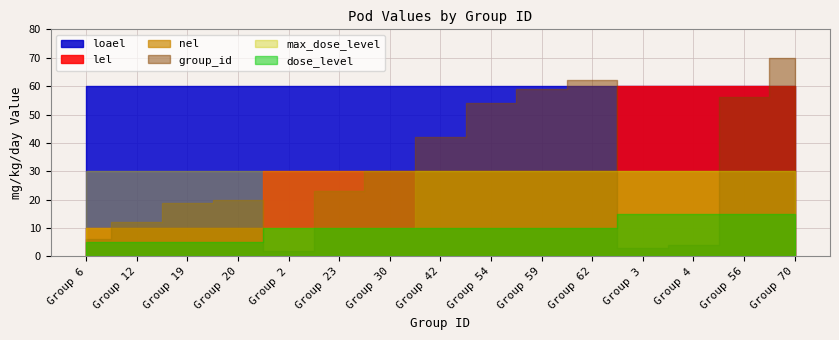

True or false: loael and lel cross at least once.

False